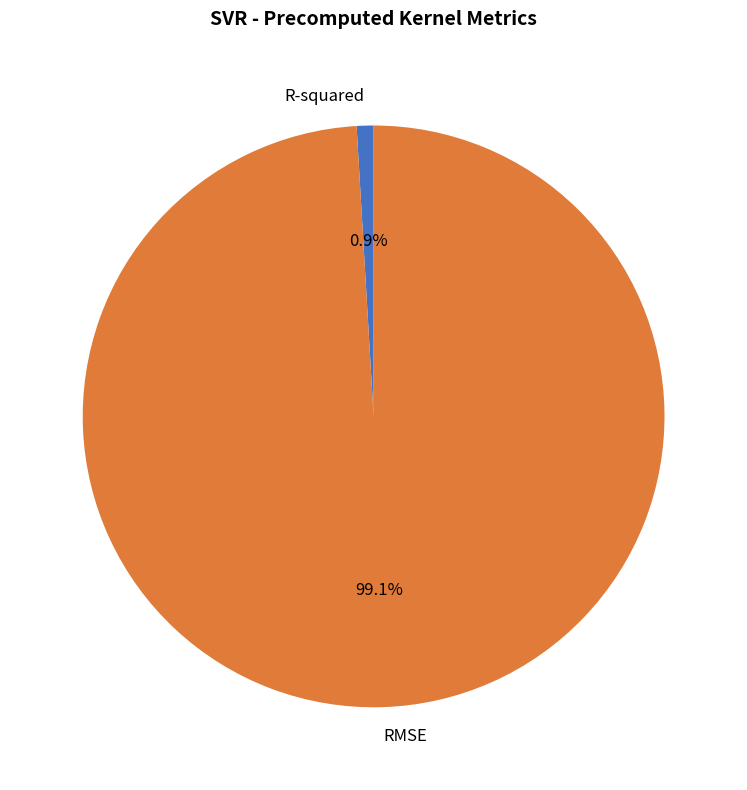

Which category accounts for the majority?

RMSE